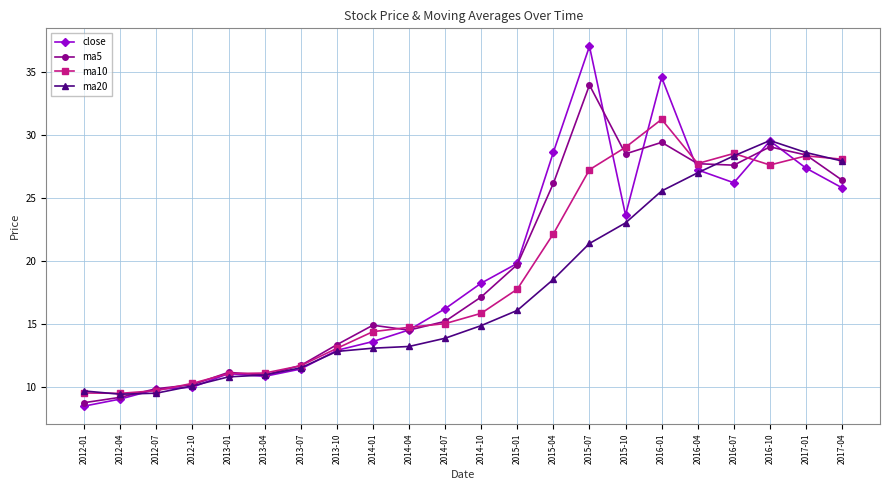

Which series has the largest range (max minus min)?

close